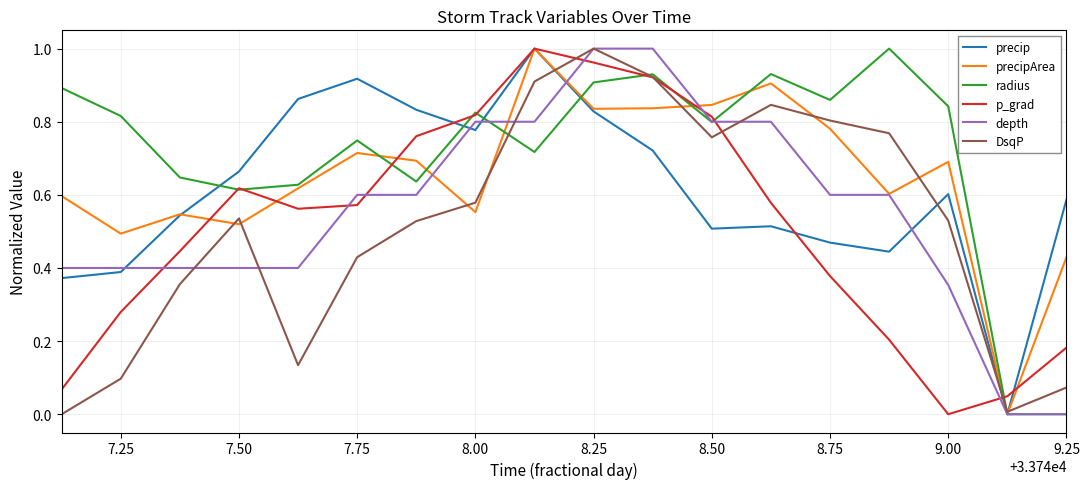

Which series has the largest total across all categories?

radius